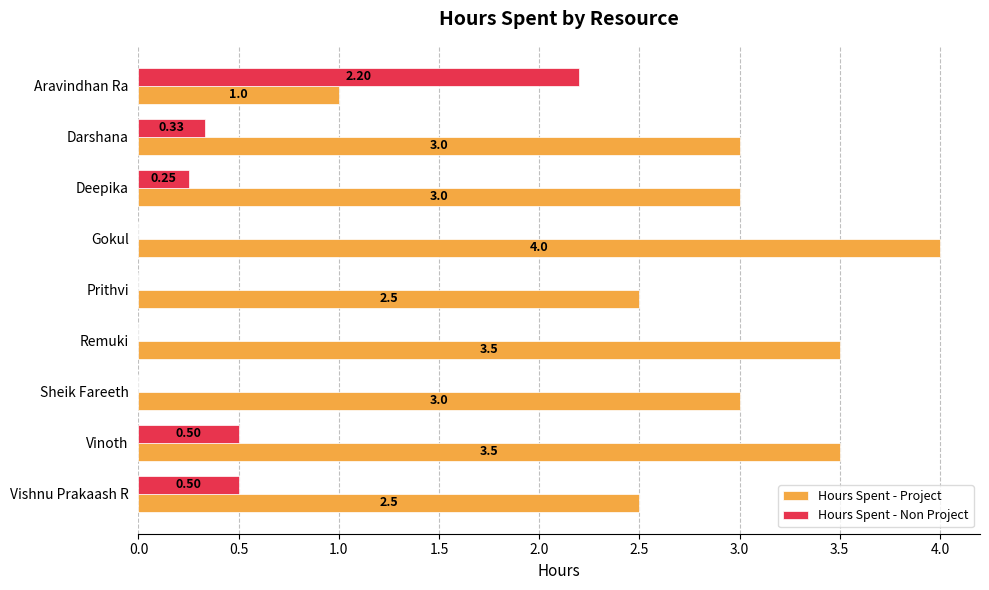

What is the total value across all series at Darshana?

3.3